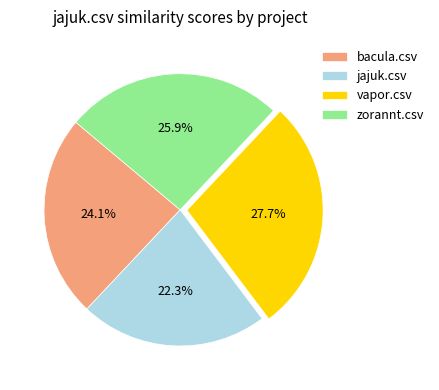

Which has a higher value, vapor.csv or bacula.csv?

vapor.csv